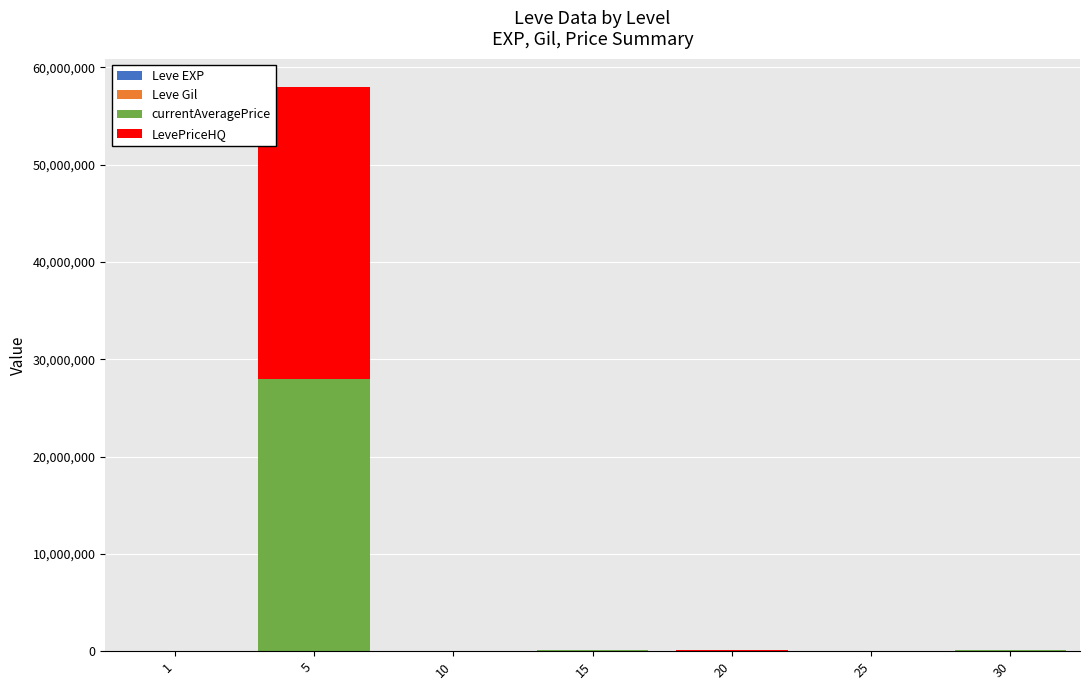

Does the chart contain stacked bars?

Yes